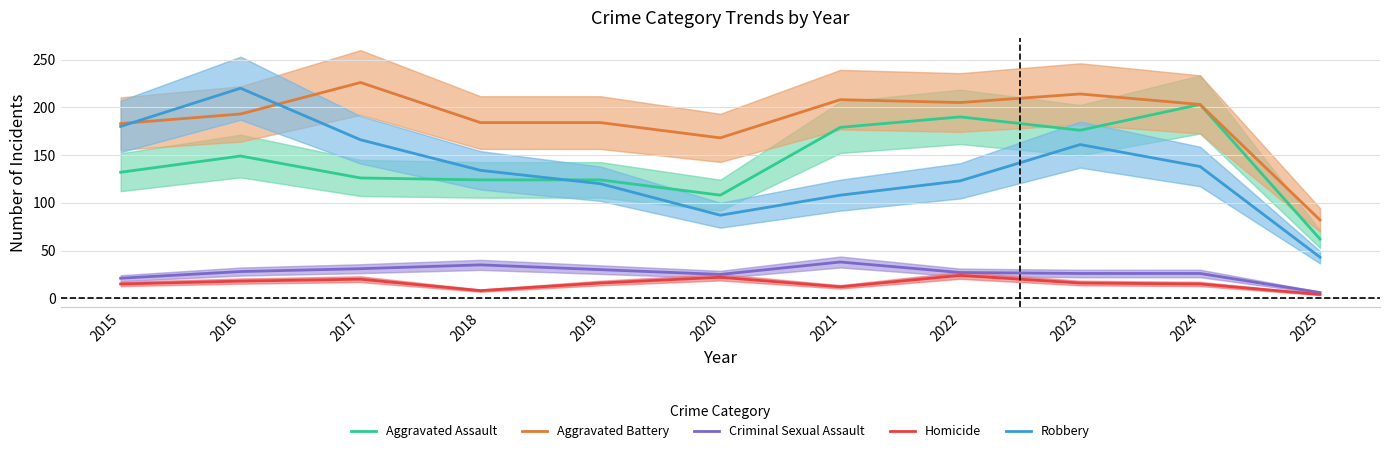

What is the difference between the maximum and minimum values in the Homicide series?

20